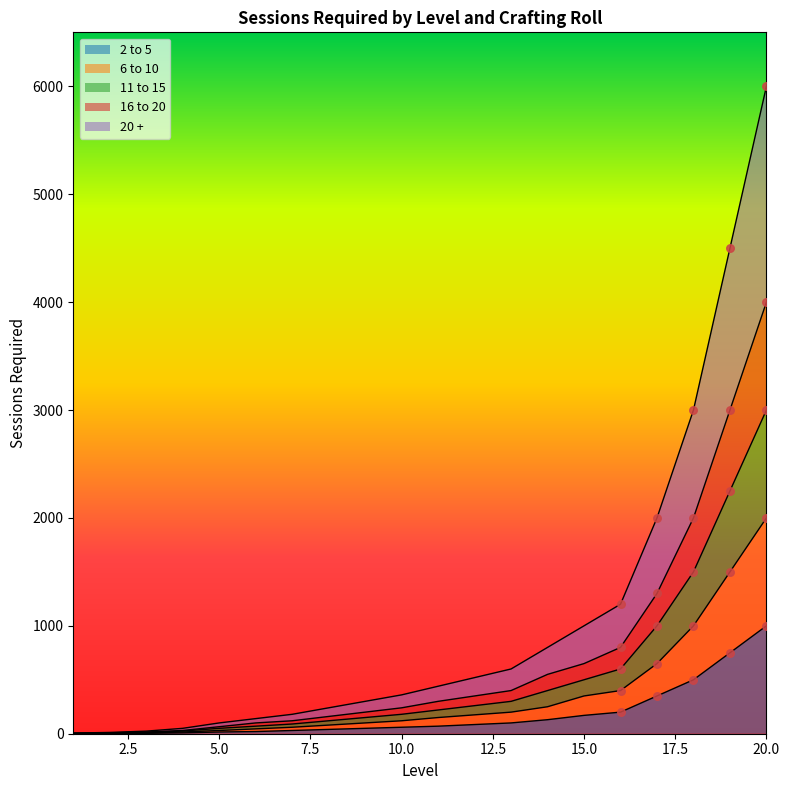

Which series contains the lowest Y value?

2 to 5